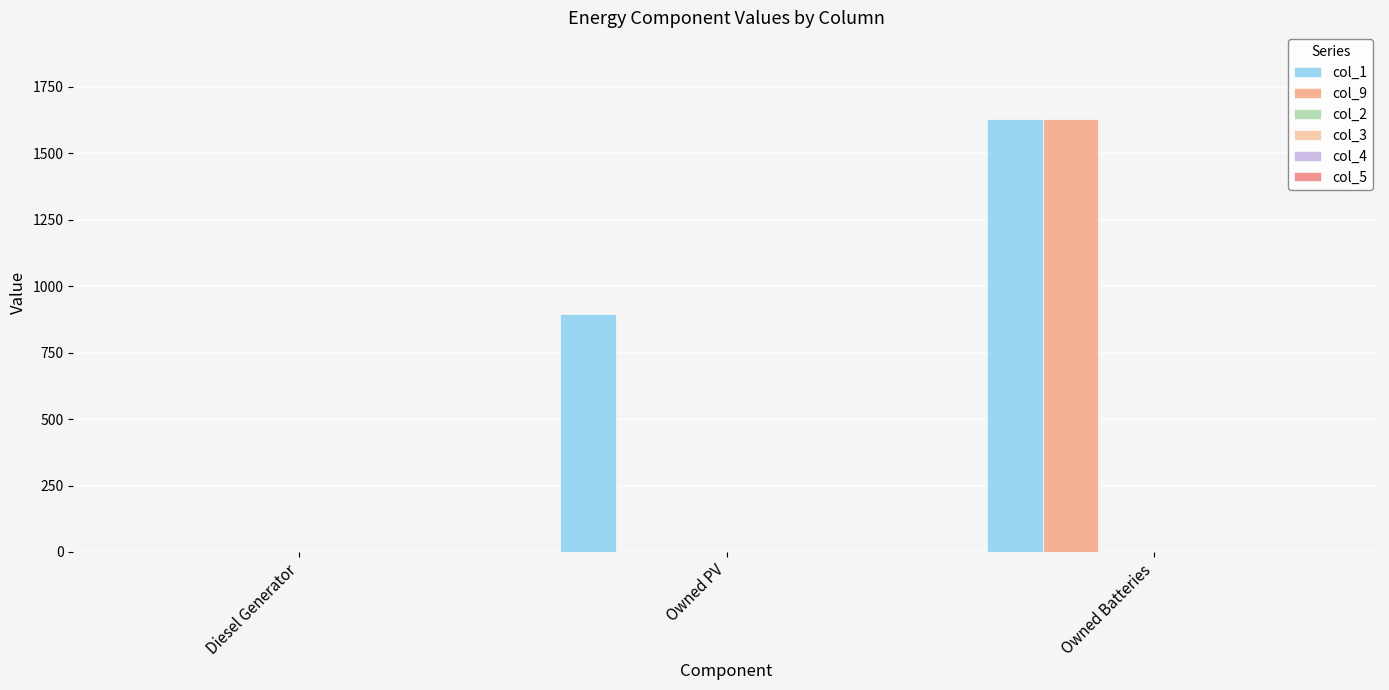

Are the bars horizontal?

No